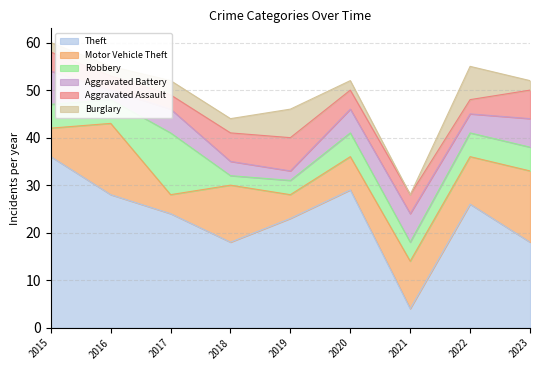

What is the value of the Robbery point at the 8th from the left?

5